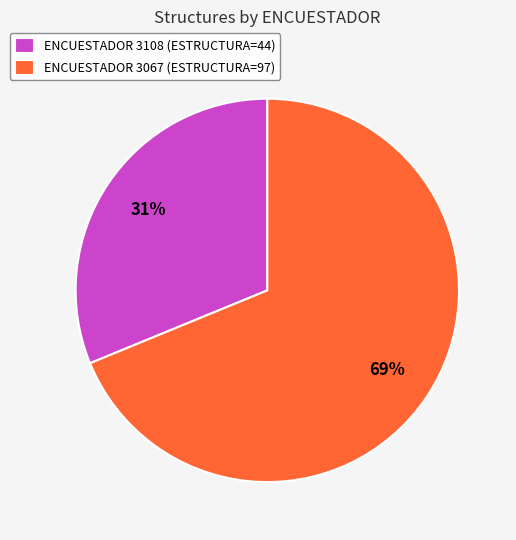

Between ENCUESTADOR 3067 (ESTRUCTURA=97) and ENCUESTADOR 3108 (ESTRUCTURA=44), which is larger?

ENCUESTADOR 3067 (ESTRUCTURA=97)